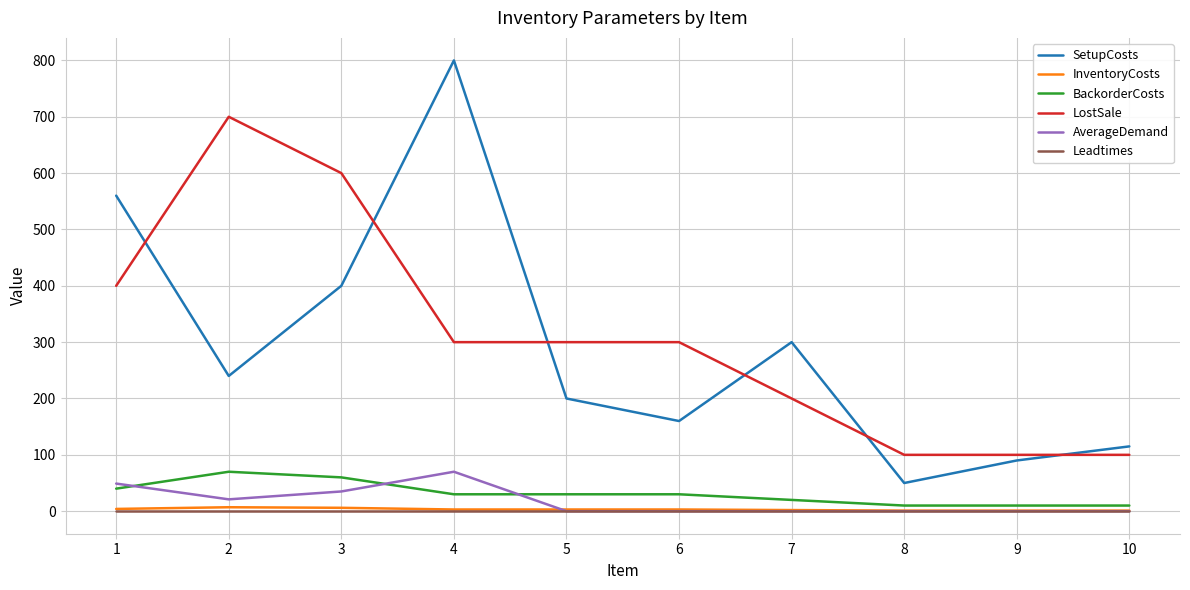

At which category is the sum across all series the highest?

4